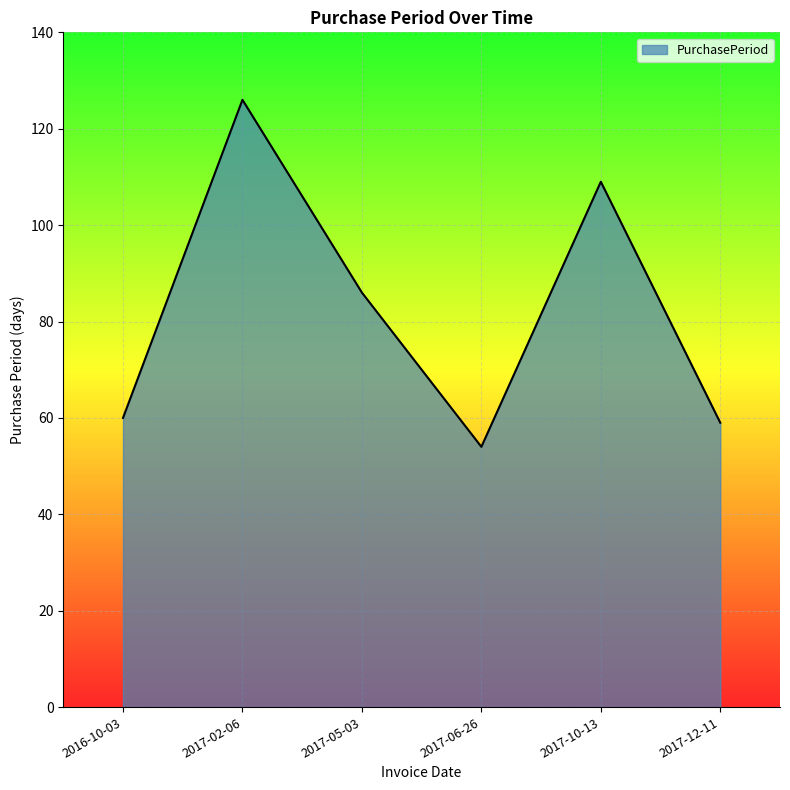

At which category does the chart reach its minimum across all series?

2017-06-26